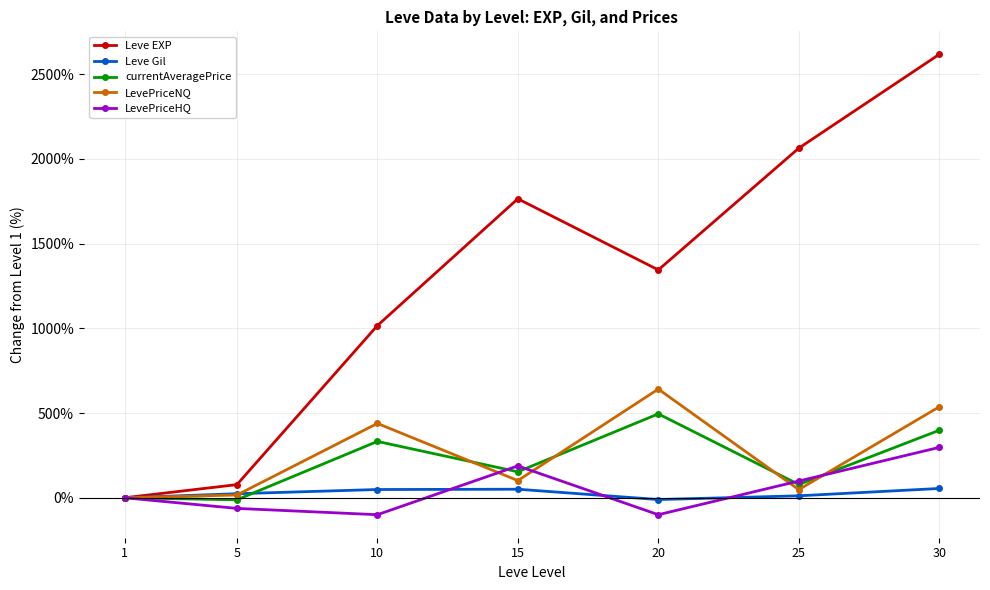

Rank the series by their maximum value, from highest to lowest.

Leve EXP, LevePriceNQ, currentAveragePrice, LevePriceHQ, Leve Gil